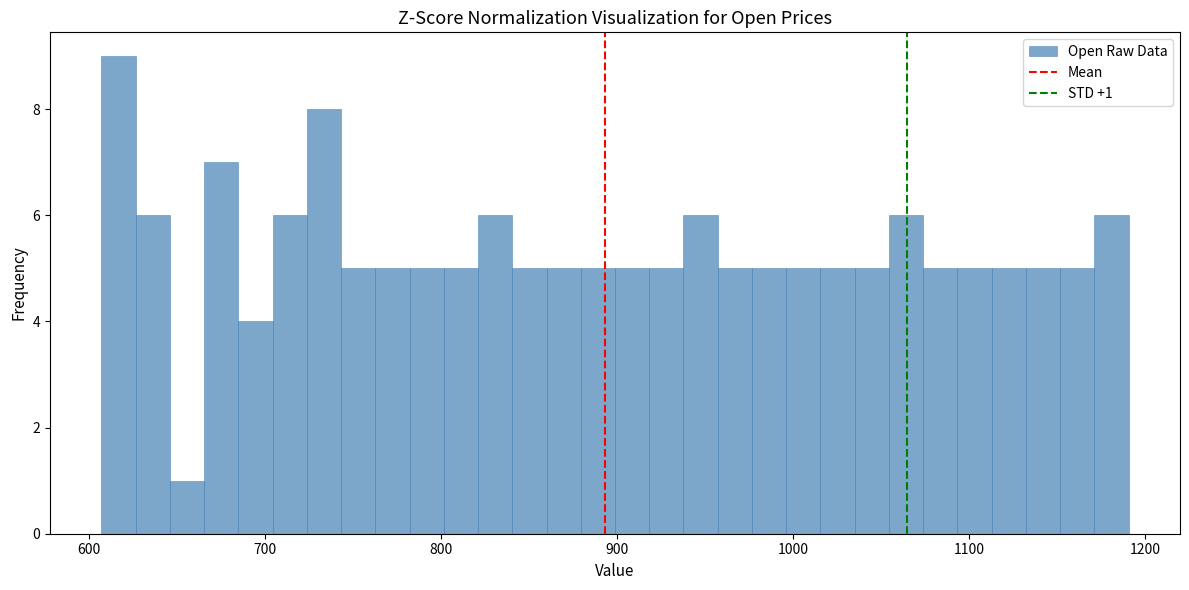

Around what value on the x-axis is the tallest bar? Give the approximate position of its centre, as read against the axis.

620